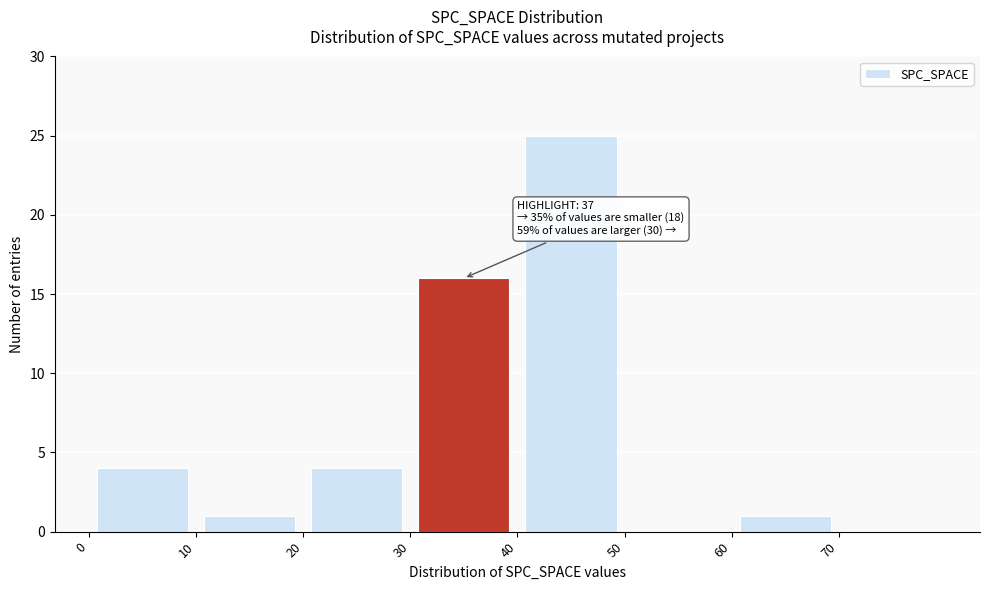

Which range on the x-axis has the tallest bar?

40 to 50